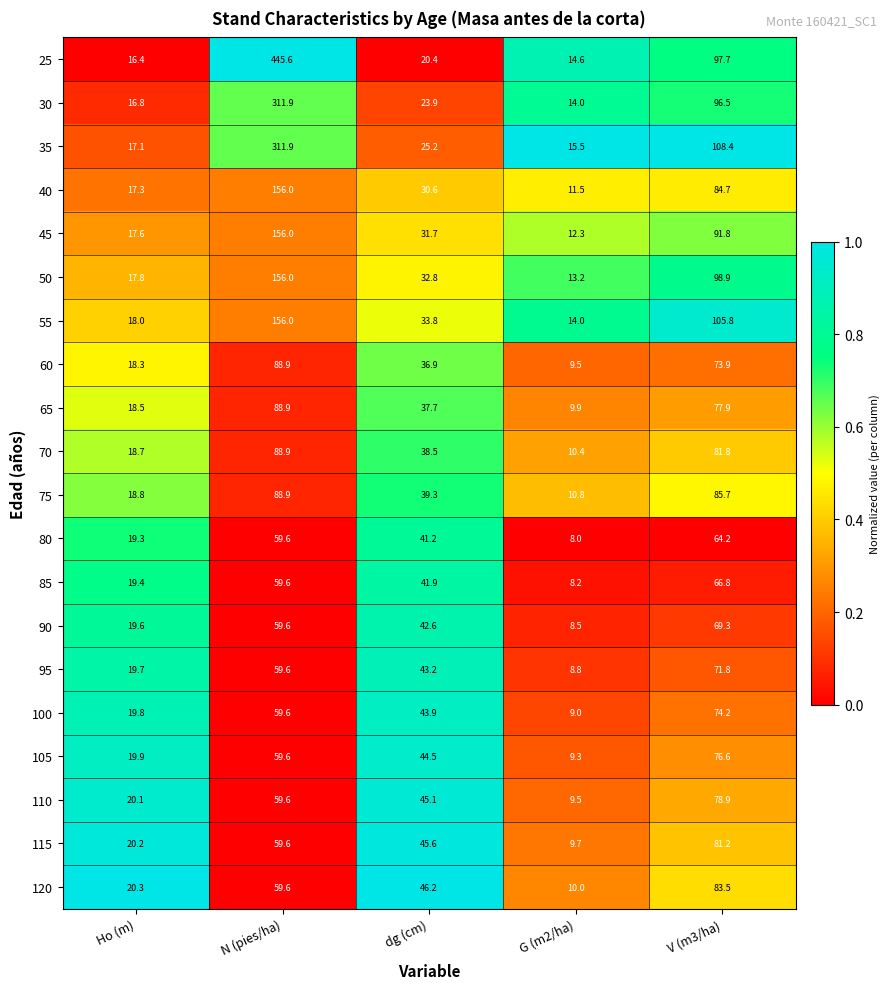

Between Ho (m) and G (m2/ha), which series saw the biggest shift?

80